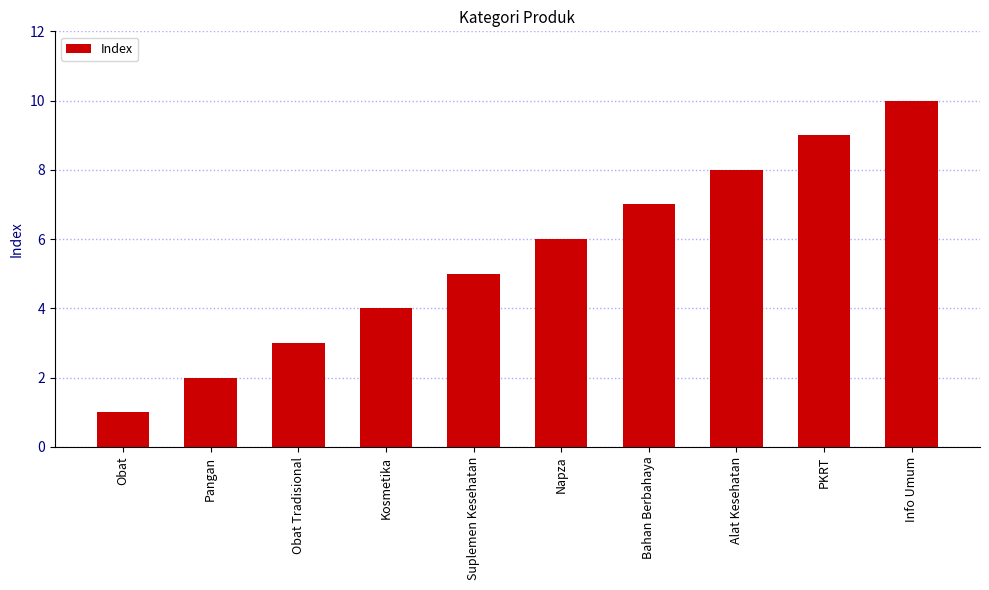

Are the bars grouped side by side (vs. stacked)?

No